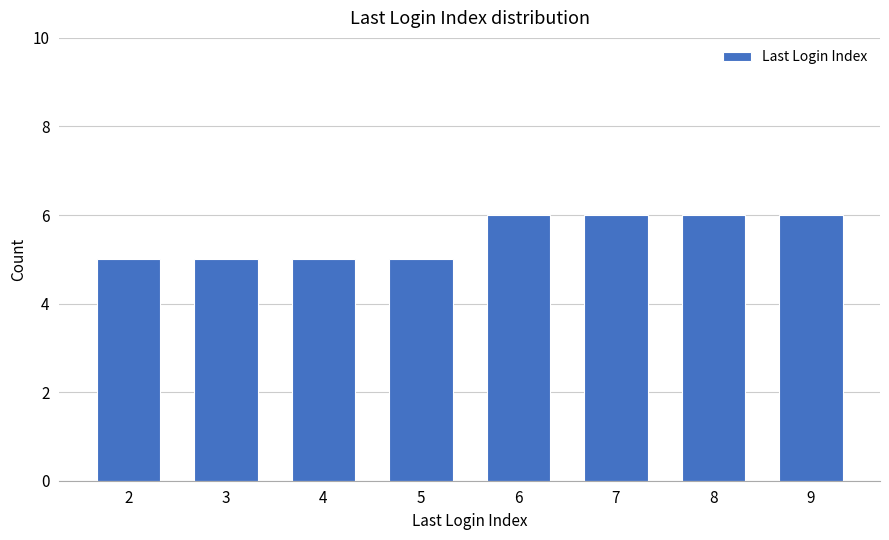

The chart shows a value of 6 at 8. True or false?

True